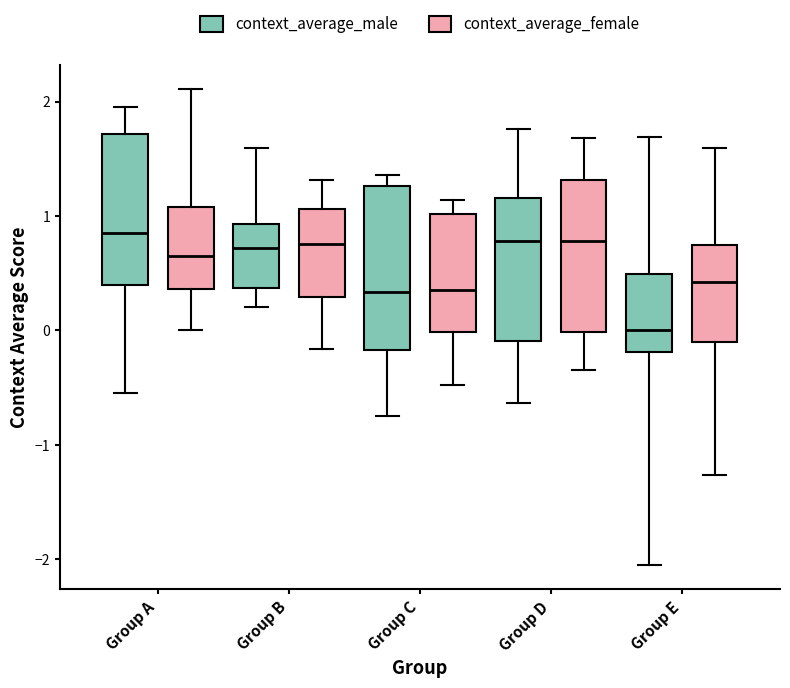

Reading left to right, transcribe this box plot: for each box, give where its median line is, the range the box spans, and where its two whiskers end, as read against the y-axis. The values are not printed on the chart, so give them approximately, as read against the axis.

Group A (context_average_male): median 0.9, box 0.4 to 1.7, whiskers -0.5 to 2.0
Group A (context_average_female): median 0.7, box 0.4 to 1.1, whiskers 0.0 to 2.1
Group B (context_average_male): median 0.7, box 0.4 to 0.9, whiskers 0.2 to 1.6
Group B (context_average_female): median 0.8, box 0.3 to 1.1, whiskers -0.2 to 1.3
Group C (context_average_male): median 0.3, box -0.2 to 1.3, whiskers -0.8 to 1.4
Group C (context_average_female): median 0.4, box 0.0 to 1.0, whiskers -0.5 to 1.1
Group D (context_average_male): median 0.8, box -0.1 to 1.2, whiskers -0.6 to 1.8
Group D (context_average_female): median 0.8, box 0.0 to 1.3, whiskers -0.3 to 1.7
Group E (context_average_male): median 0.0, box -0.2 to 0.5, whiskers -2.1 to 1.7
Group E (context_average_female): median 0.4, box -0.1 to 0.7, whiskers -1.3 to 1.6